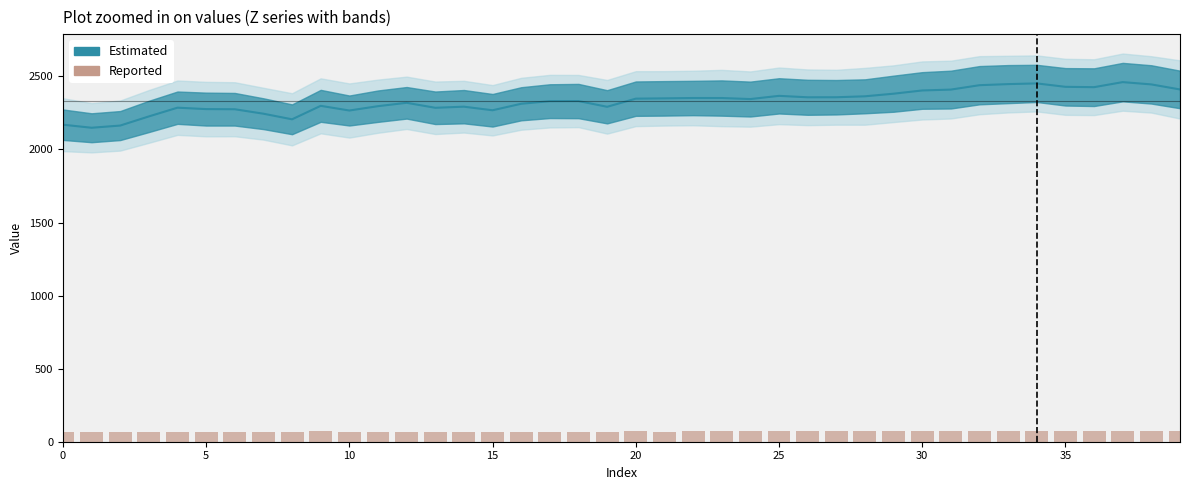

How many groups of bars are there?

40